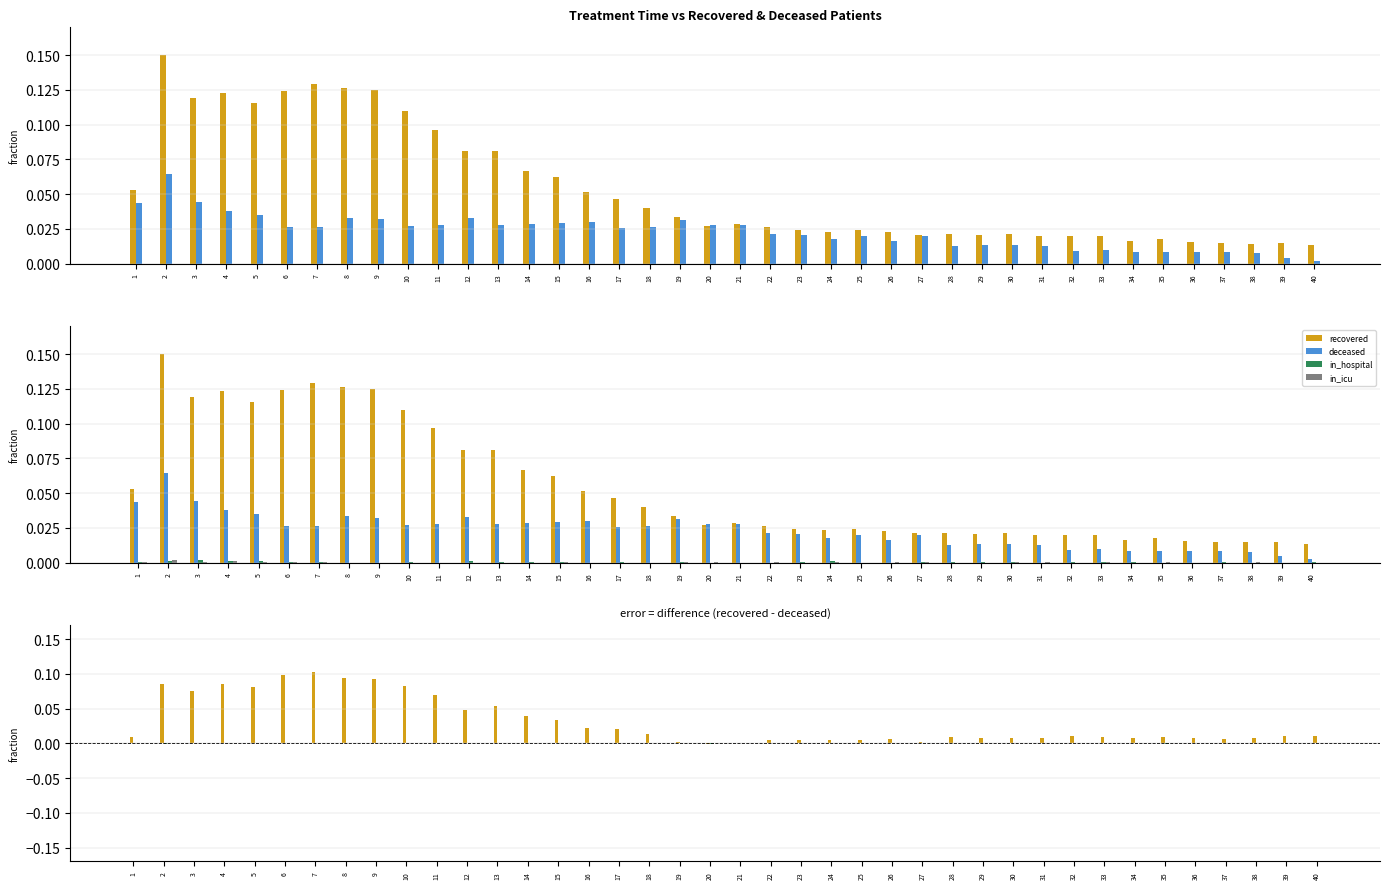

Reading left to right, list all the values displayed in this chart.

recovered_patients: 1=0.0	2=0.1	3=0.1	4=0.1	5=0.1	6=0.1	7=0.1	8=0.1	9=0.1	10=0.1	11=0.1	12=0.0	13=0.1	14=0.0	15=0.0	16=0.0	17=0.0	18=0.0	19=0.0	20=-0.0	21=0.0	22=0.0	23=0.0	24=0.0	25=0.0	26=0.0	27=0.0	28=0.0	29=0.0	30=0.0	31=0.0	32=0.0	33=0.0	34=0.0	35=0.0	36=0.0	37=0.0	38=0.0	39=0.0	40=0.0
deceased_patients: 1=0.0	2=0.1	3=0.0	4=0.0	5=0.0	6=0.0	7=0.0	8=0.0	9=0.0	10=0.0	11=0.0	12=0.0	13=0.0	14=0.0	15=0.0	16=0.0	17=0.0	18=0.0	19=0.0	20=0.0	21=0.0	22=0.0	23=0.0	24=0.0	25=0.0	26=0.0	27=0.0	28=0.0	29=0.0	30=0.0	31=0.0	32=0.0	33=0.0	34=0.0	35=0.0	36=0.0	37=0.0	38=0.0	39=0.0	40=0.0
patients_in_hospital: 1=0.0	2=-0.0	3=0.0	4=0.0	5=0.0	6=-0.0	7=0.0	8=0.0	9=0.0	10=0.0	11=0.0	12=0.0	13=0.0	14=0.0	15=-0.0	16=0.0	17=0.0	18=0.0	19=0.0	20=-0.0	21=0.0	22=-0.0	23=0.0	24=0.0	25=0.0	26=-0.0	27=0.0	28=0.0	29=0.0	30=0.0	31=-0.0	32=0.0	33=0.0	34=0.0	35=-0.0	36=0.0	37=0.0	38=-0.0	39=0.0	40=0.0
patients_in_icu: 1=0.0	2=0.0	3=0.0	4=0.0	5=0.0	6=0.0	7=0.0	8=0.0	9=0.0	10=0.0	11=0.0	12=0.0	13=0.0	14=0.0	15=0.0	16=0.0	17=0.0	18=0.0	19=0.0	20=0.0	21=0.0	22=0.0	23=0.0	24=0.0	25=0.0	26=0.0	27=0.0	28=0.0	29=0.0	30=0.0	31=0.0	32=0.0	33=0.0	34=0.0	35=0.0	36=0.0	37=0.0	38=0.0	39=0.0	40=0.0